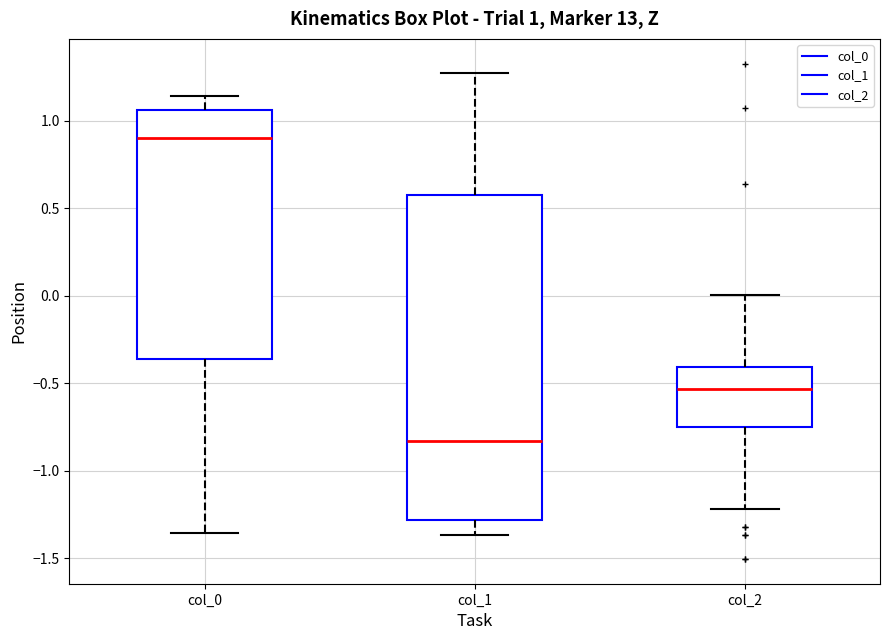

Which box is the tallest, from its lower edge to its upper edge?

col_1